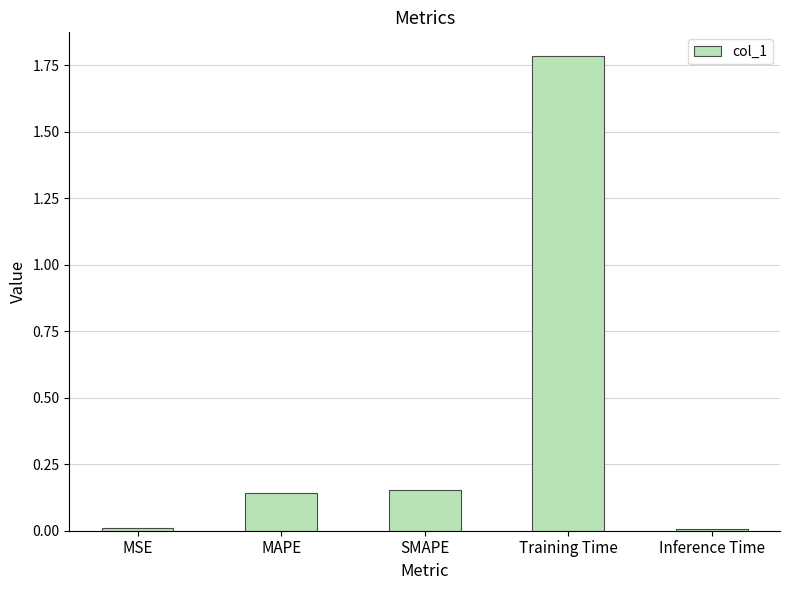

What is the greatest value displayed?

1.8